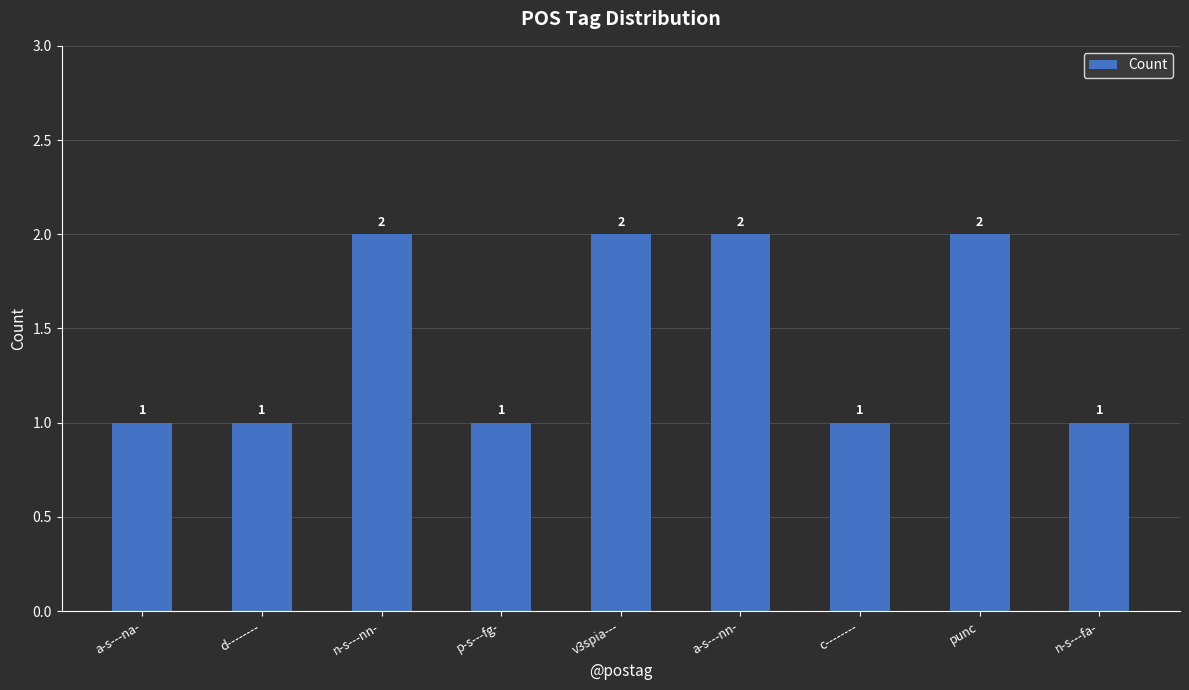

What is the ratio of the value at a-s---nn- to the value at d--------?

2.0